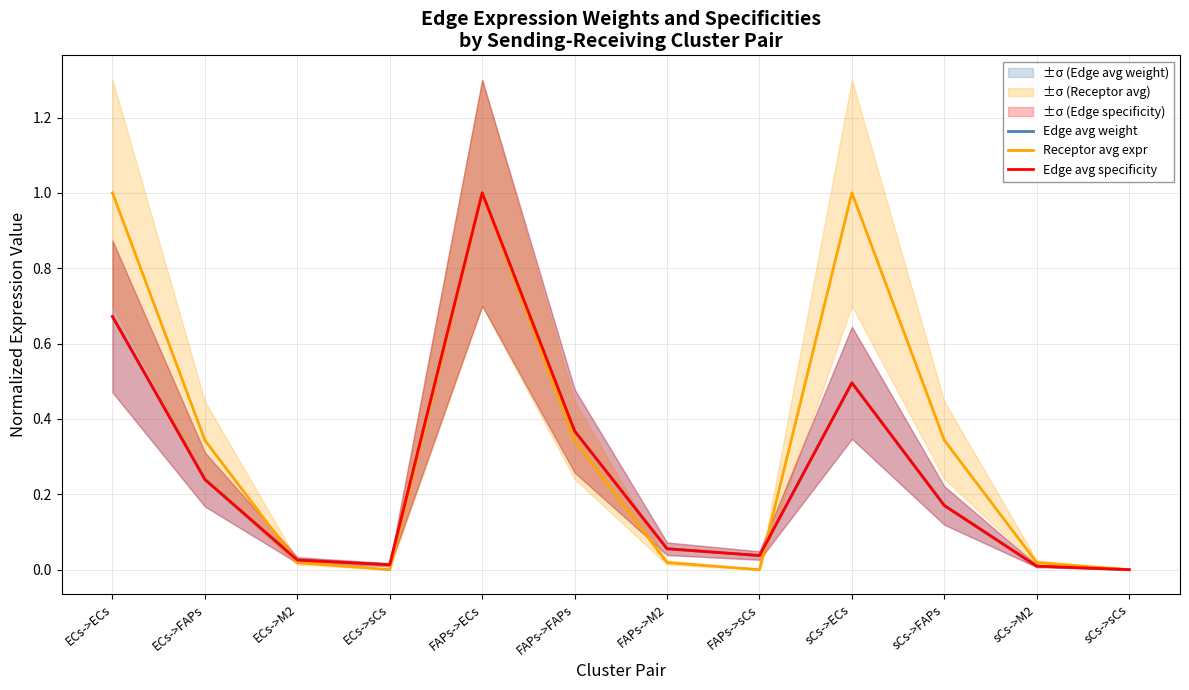

How many interior local valleys does the Receptor avg expr series have?

2